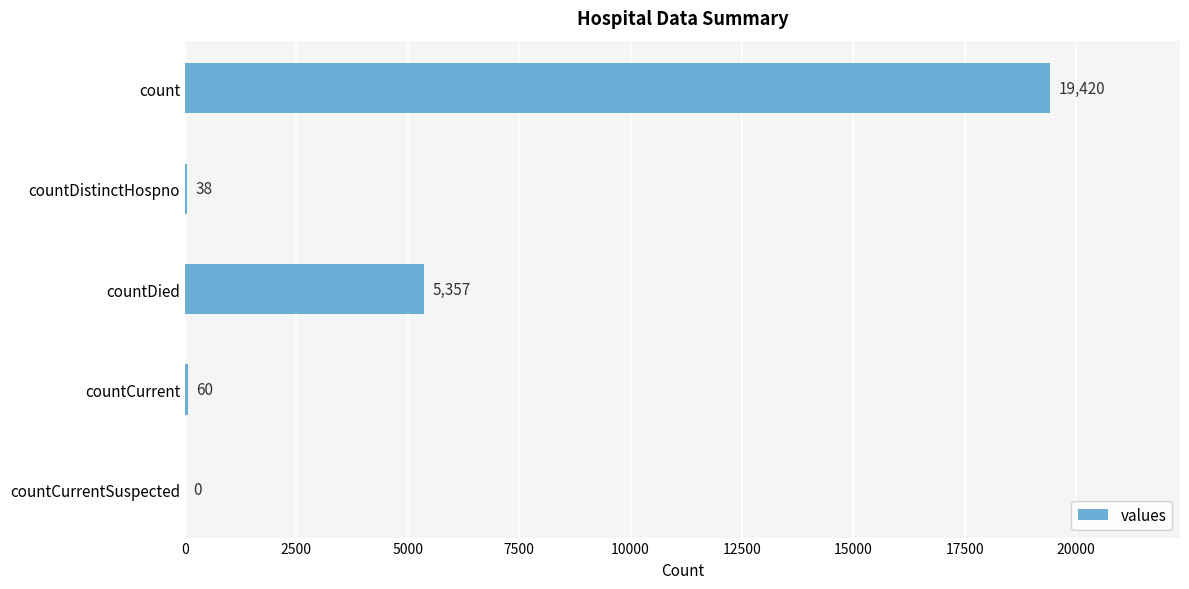

Reading top to bottom, list all the values displayed in this chart.

count=19420	countDistinctHospno=38	countDied=5357	countCurrent=60	countCurrentSuspected=0